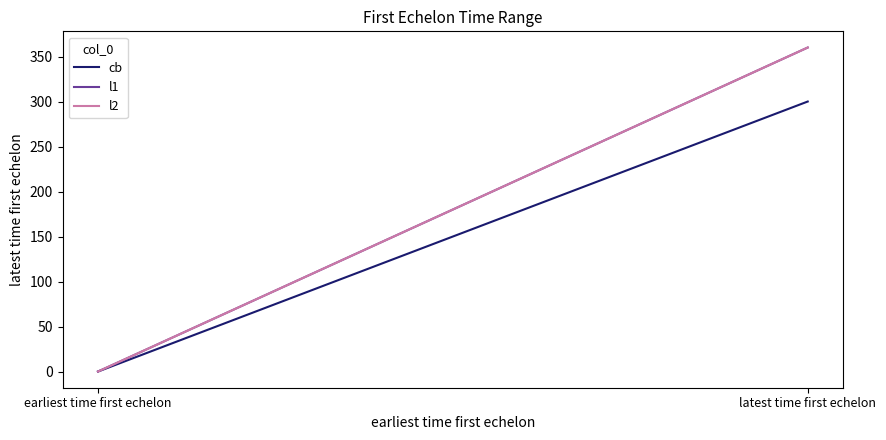

How many l2 values are between 0 and 360?

2